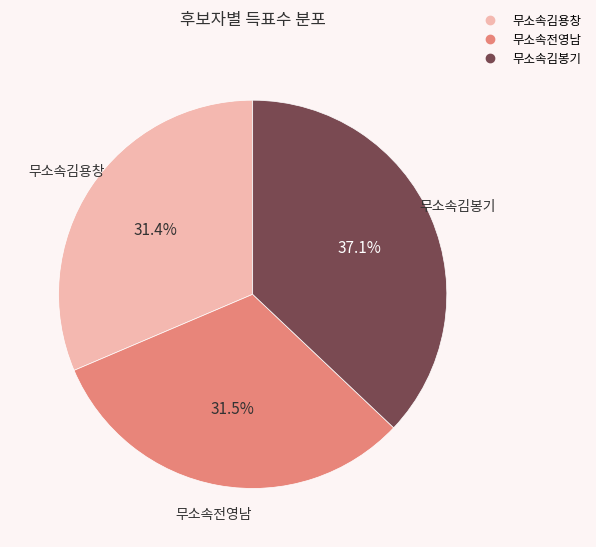

Is there a majority slice in this chart?

No